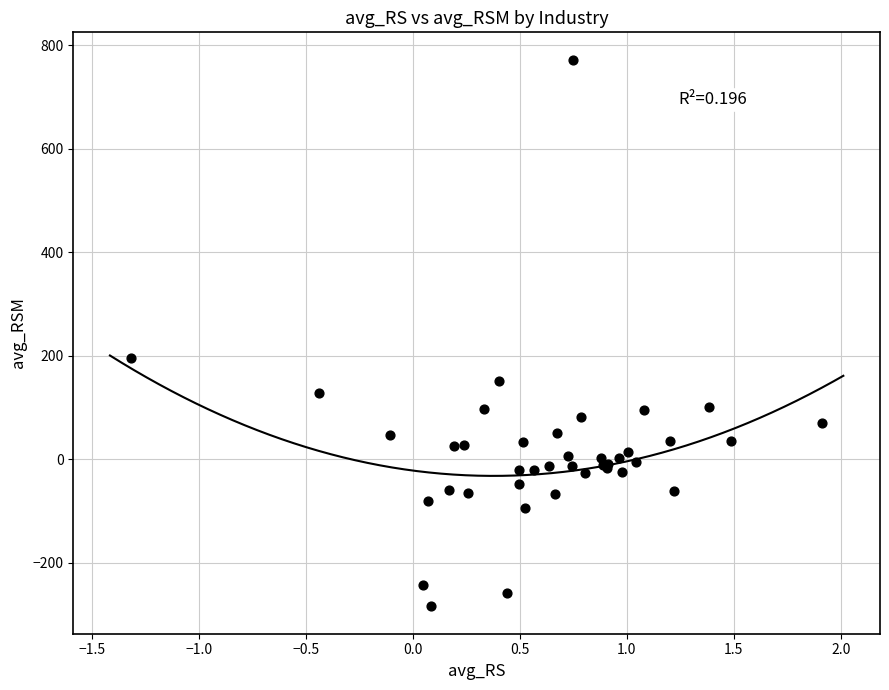

What Y value in the scatter plot is closest to 244?

196.6